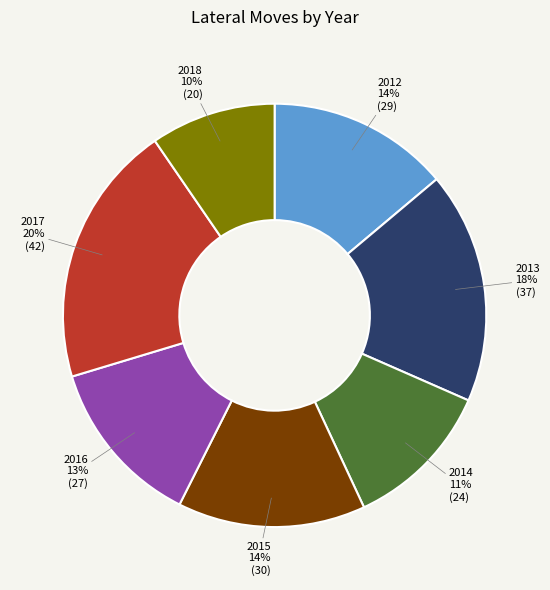

Count the number of slices in the pie.

7